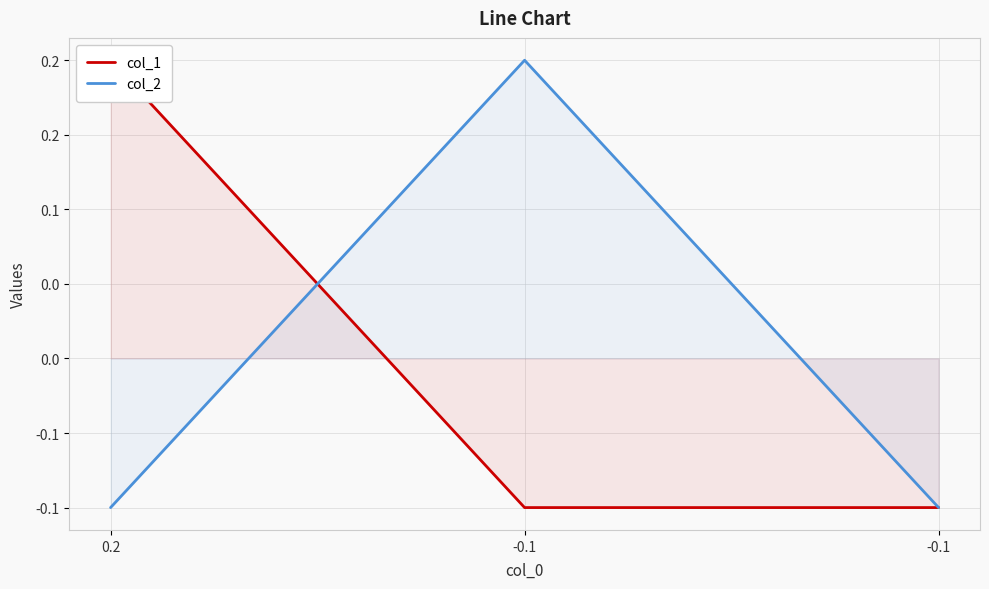

True or false: col_1 has a value of -0.0 at -0.1.

False